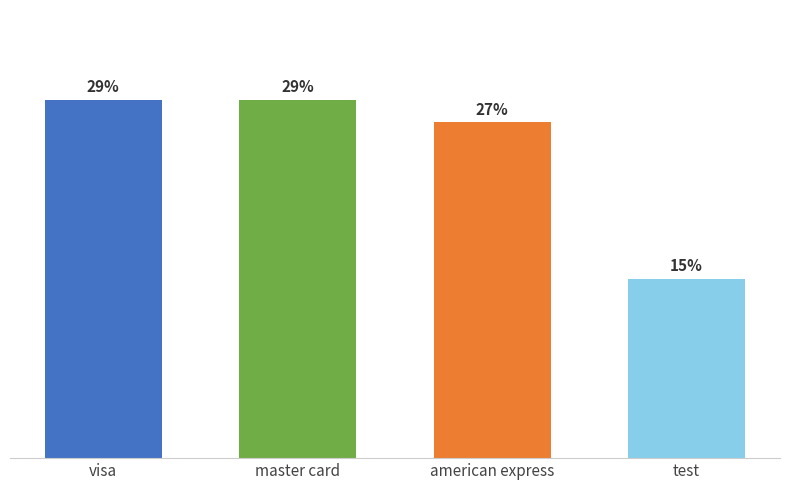

Does the chart contain any negative values?

No